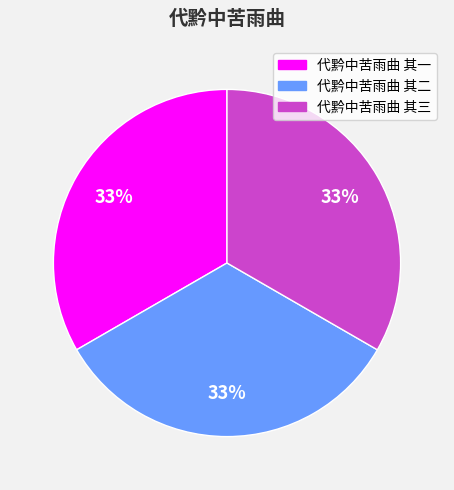

To the nearest percent, what is the combined percentage of 代黔中苦雨曲 其一 and 代黔中苦雨曲 其二?

67%